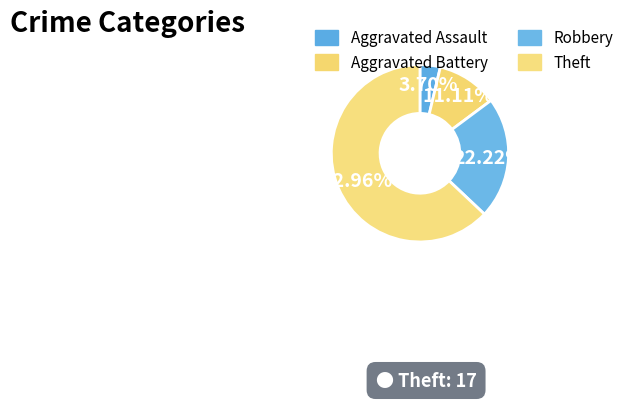

What percentage is the Aggravated Assault slice, to the nearest percent?

4%